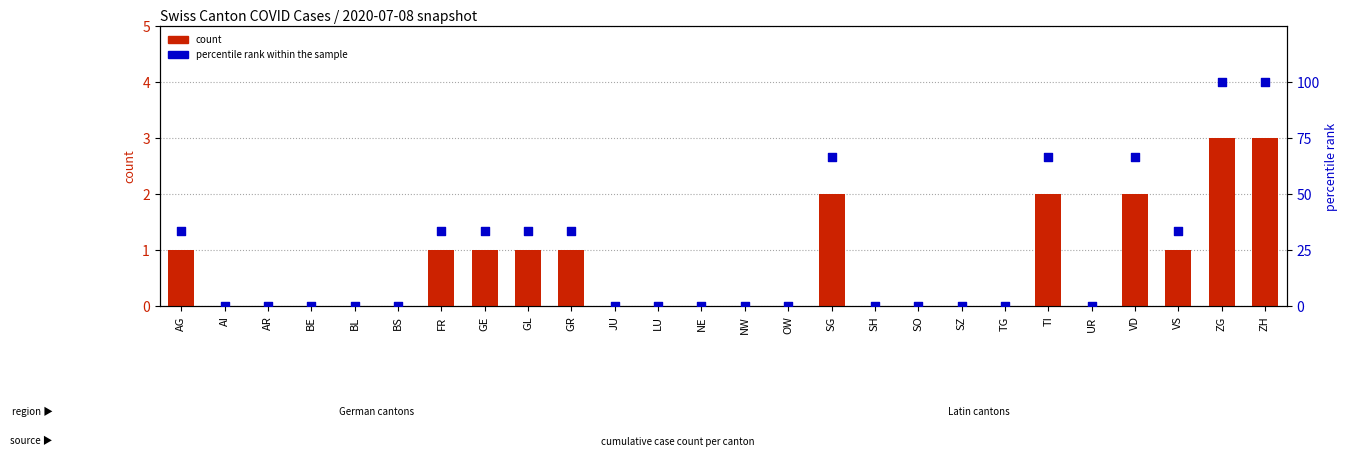

Which series reaches the minimum Y coordinate?

count